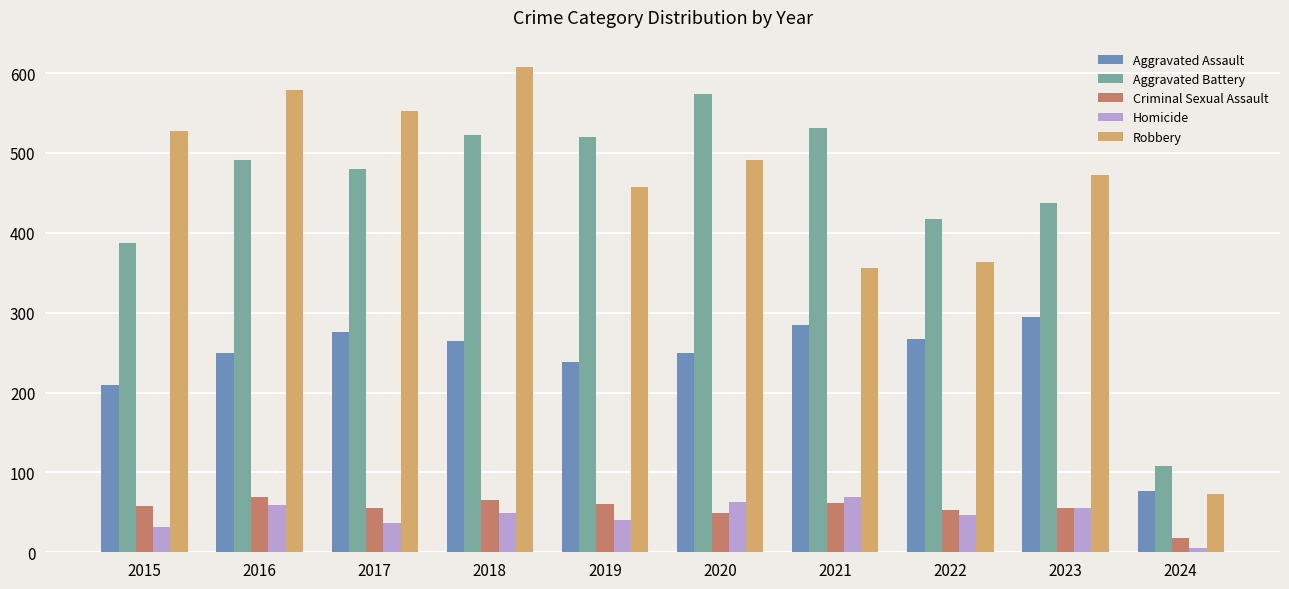

Which label corresponds to the largest value in the chart?

2018